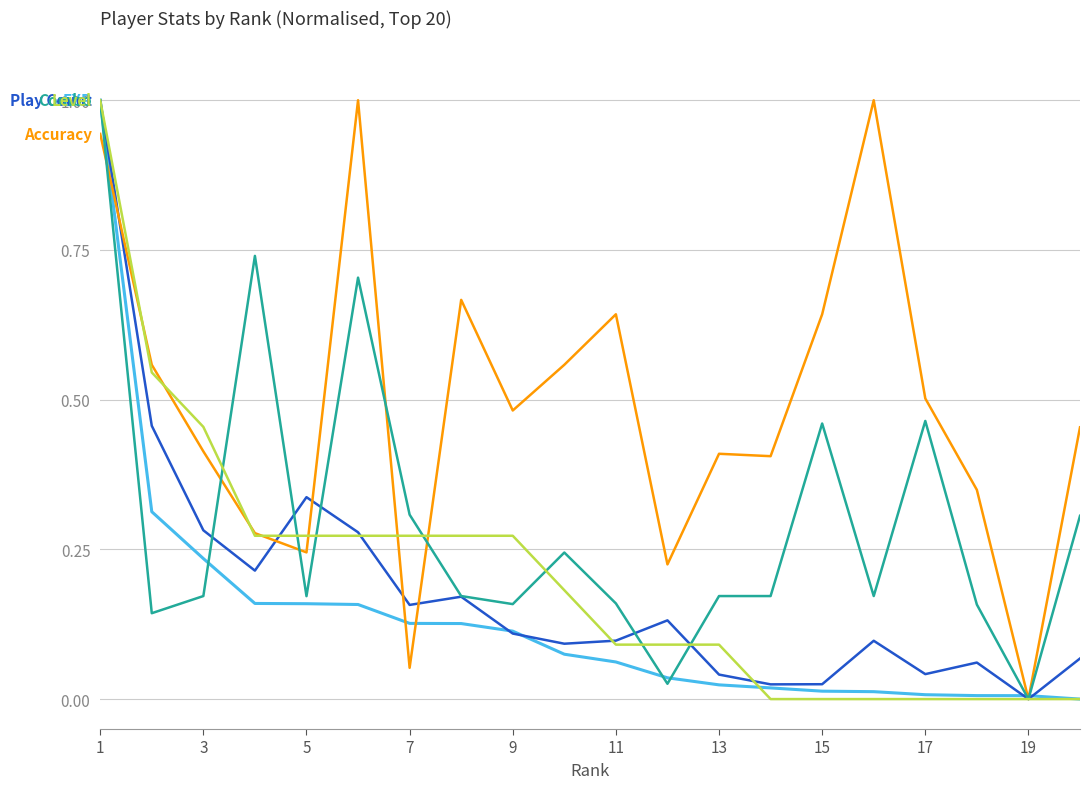

What is the greatest value displayed?

1.0